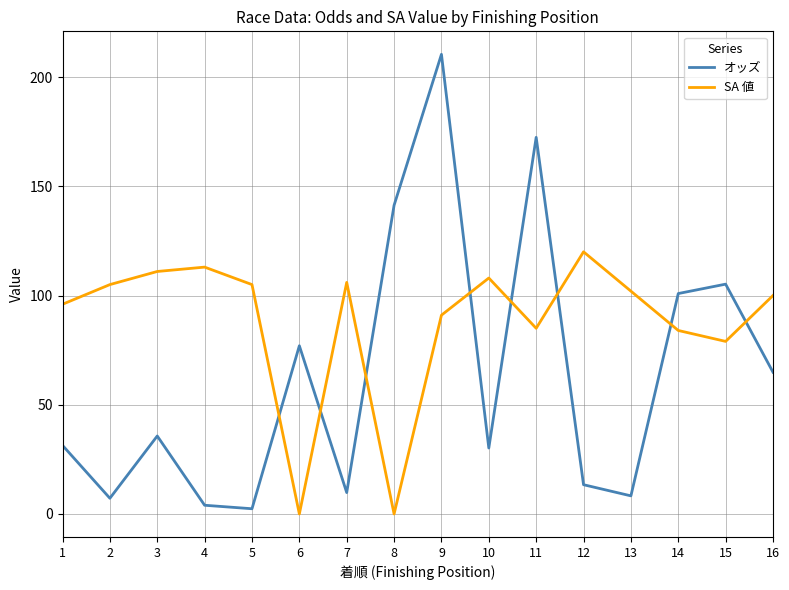

What is the maximum value for SA 値?

120.0